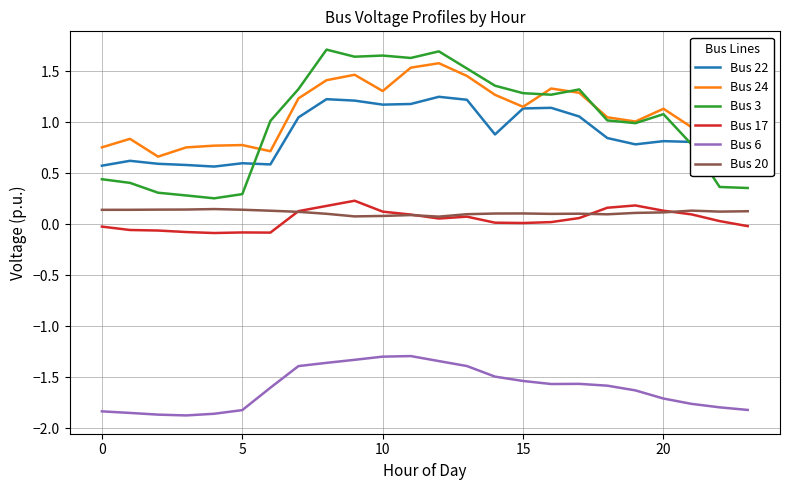

True or false: Bus 3 and Bus 6 cross at least once.

False